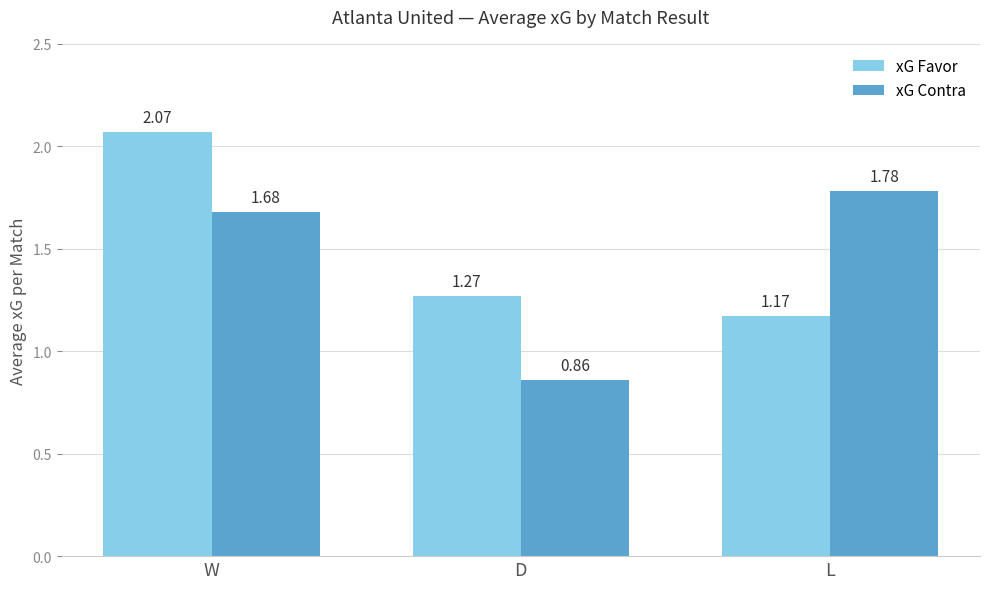

Which series has the largest range (max minus min)?

xG Contra